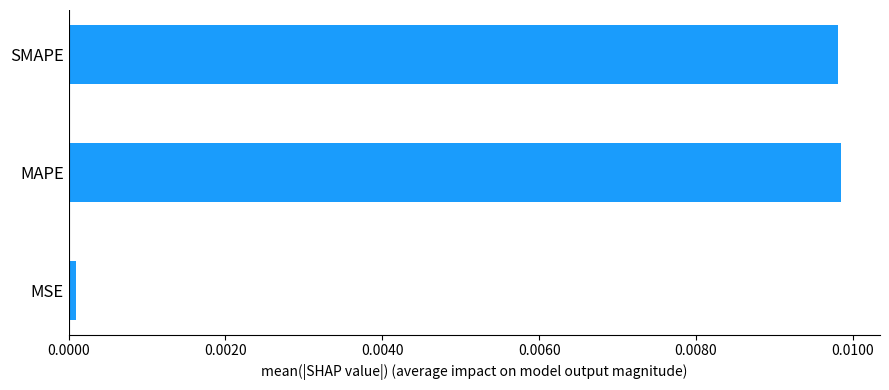

Between MSE and SMAPE, which is larger?

SMAPE